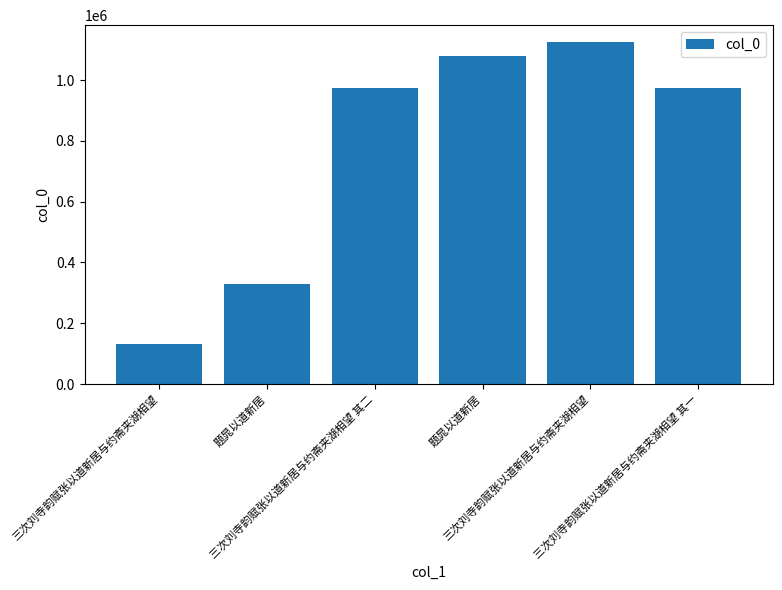

Count the number of data series in this chart.

1